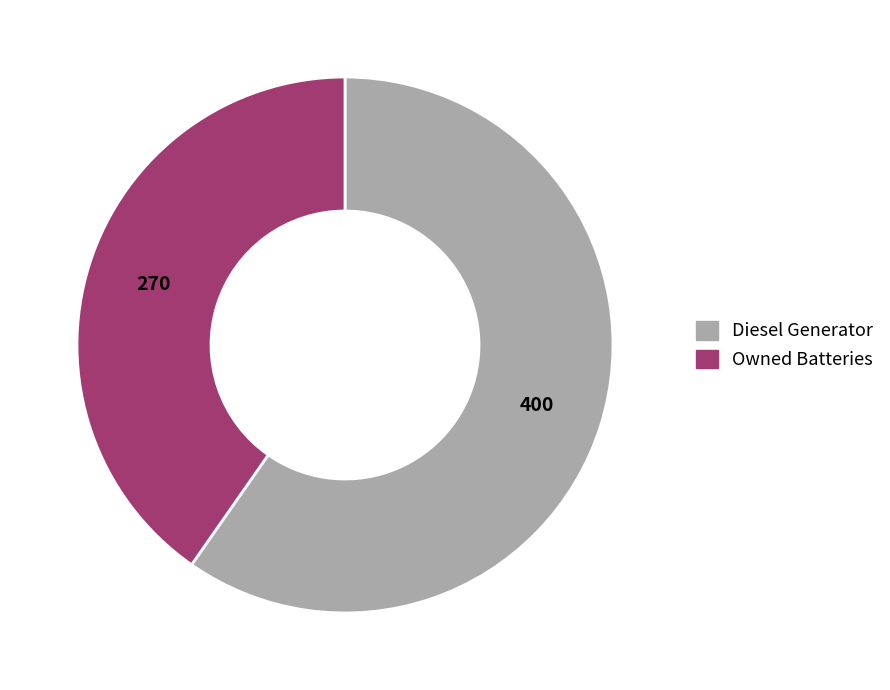

What is the smallest slice in the pie chart?

Owned Batteries